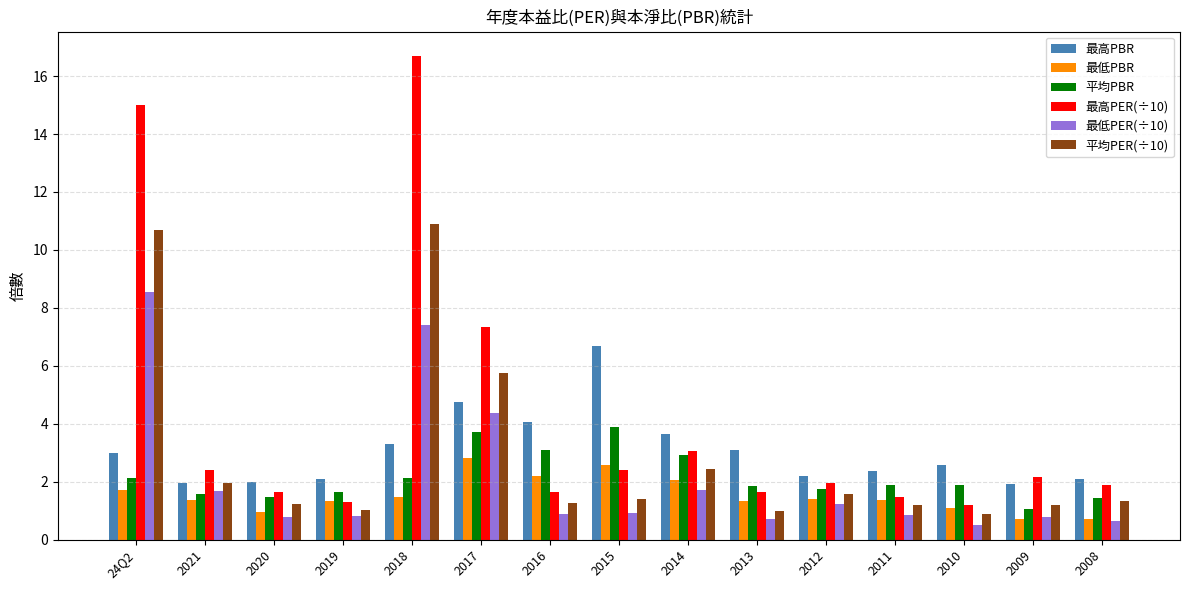

Which category has the lowest value in the 平均PBR series?

2009